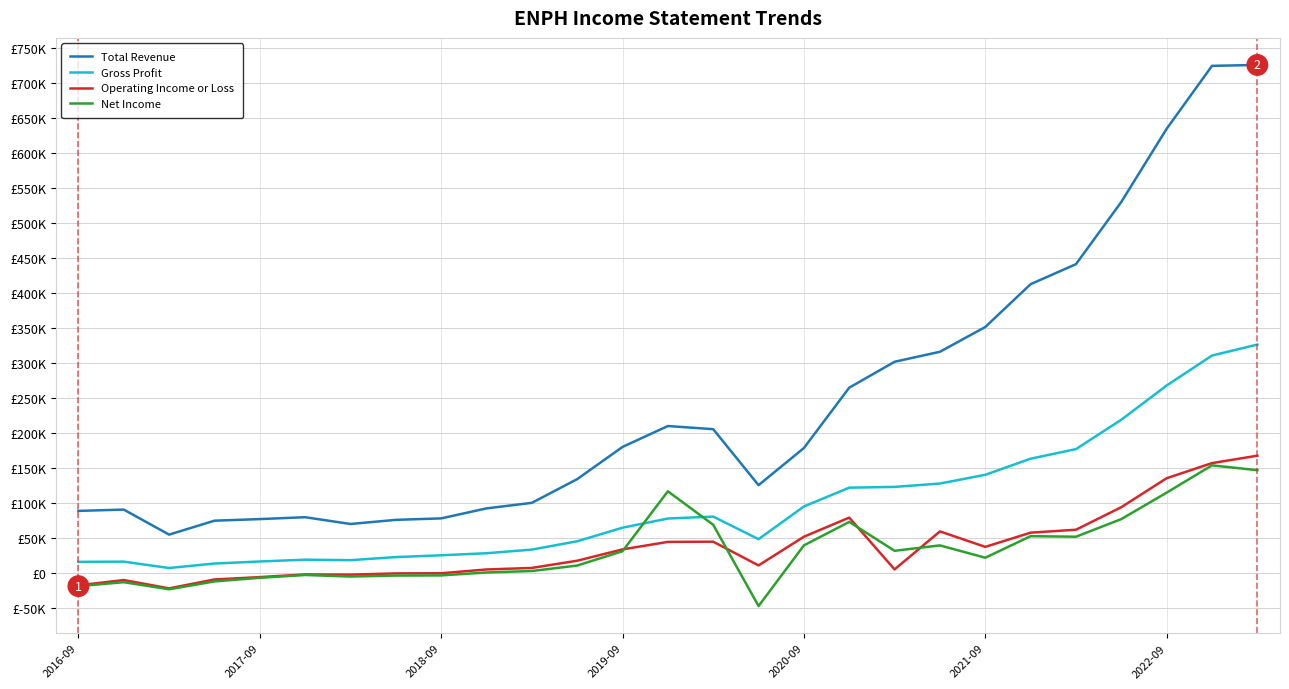

What are all the series names shown in the legend?

Total Revenue, Gross Profit, Operating Income or Loss, Net Income